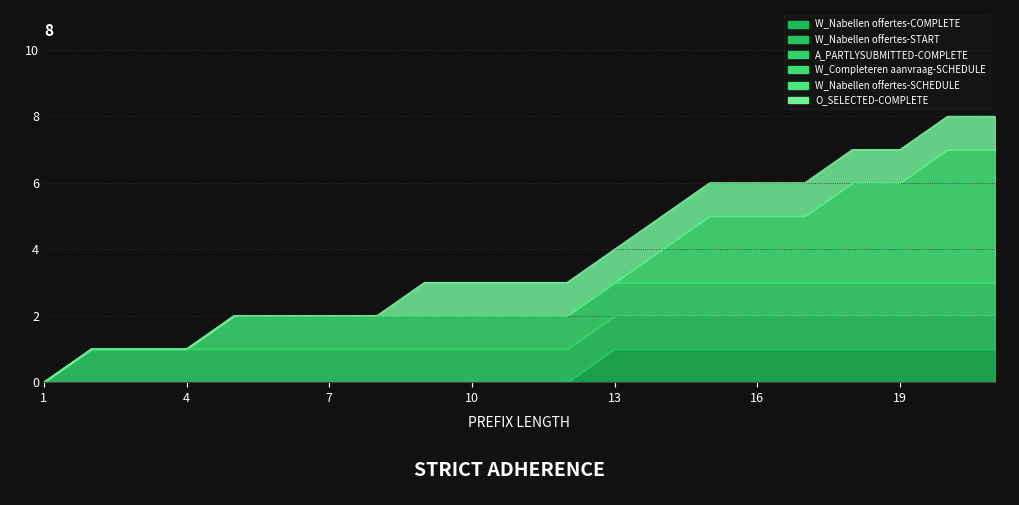

True or false: W_Nabellen offertes-SCHEDULE and W_Completeren aanvraag-SCHEDULE cross at least once.

False